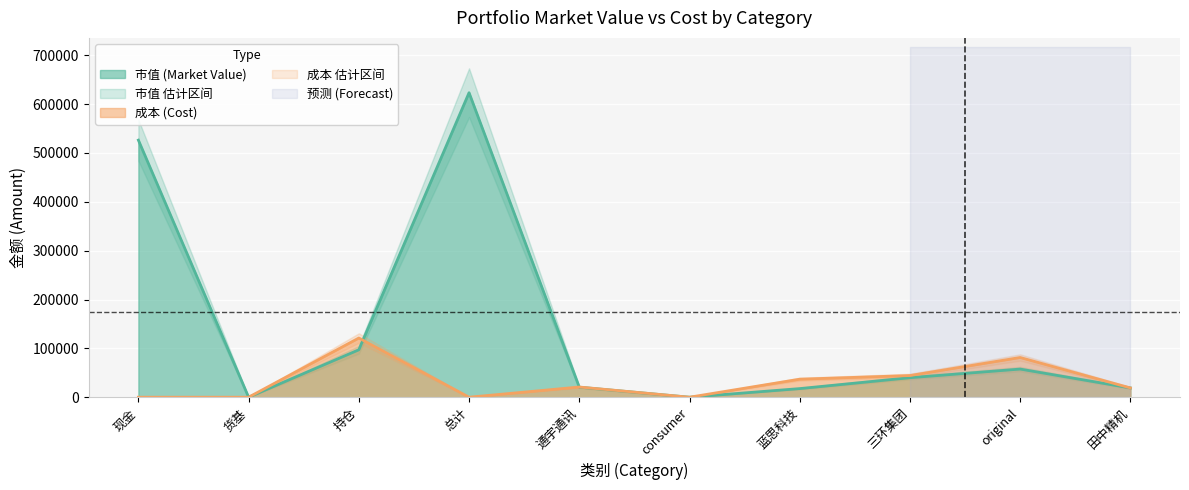

How many data points in 成本 are less than 20873?

5